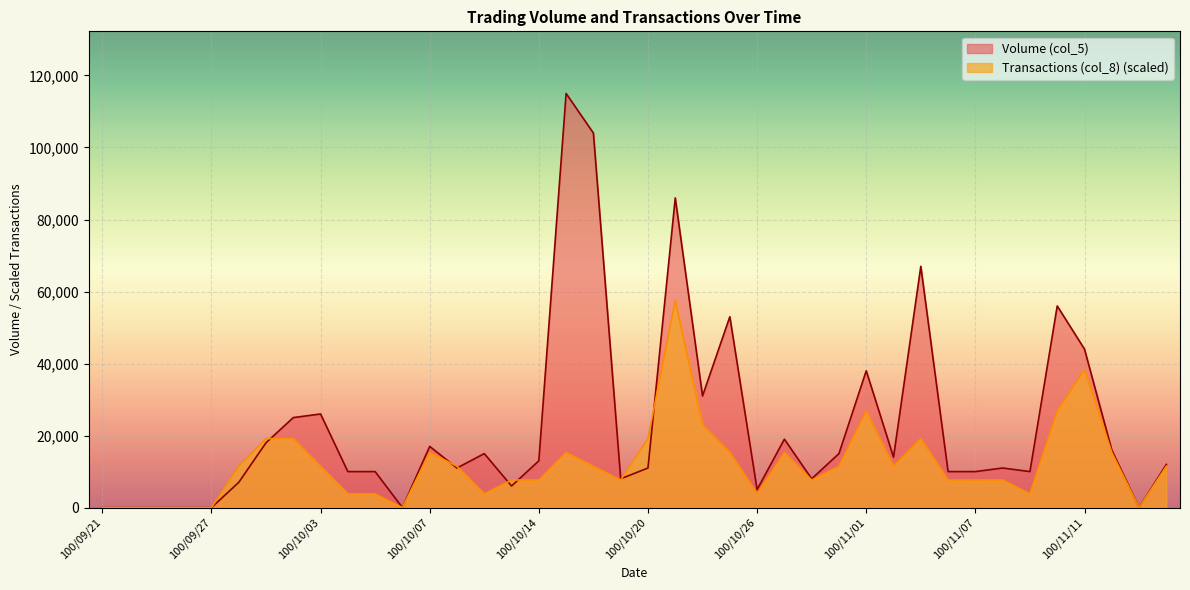

Reading left to right, transcribe all the data shown in this chart.

Volume (col_5): 0.0	0.0	0.0	0.0	0.0	7000.0	18000.0	25000.0	26000.0	10000.0	10000.0	0.0	17000.0	11000.0	15000.0	6000.0	13000.0	115000.0	104000.0	8000.0	11000.0	86000.0	31000.0	53000.0	5000.0	19000.0	8000.0	15000.0	38000.0	14000.0	67000.0	10000.0	10000.0	11000.0	10000.0	56000.0	44000.0	16000.0	0.0	12000.0
Transactions (col_8): 0.0	0.0	0.0	0.0	0.0	11500.0	19166.7	19166.7	11500.0	3833.3	3833.3	0.0	15333.3	11500.0	3833.3	7666.7	7666.7	15333.3	11500.0	7666.7	19166.7	57500.0	23000.0	15333.3	3833.3	15333.3	7666.7	11500.0	26833.3	11500.0	19166.7	7666.7	7666.7	7666.7	3833.3	26833.3	38333.3	15333.3	0.0	11500.0